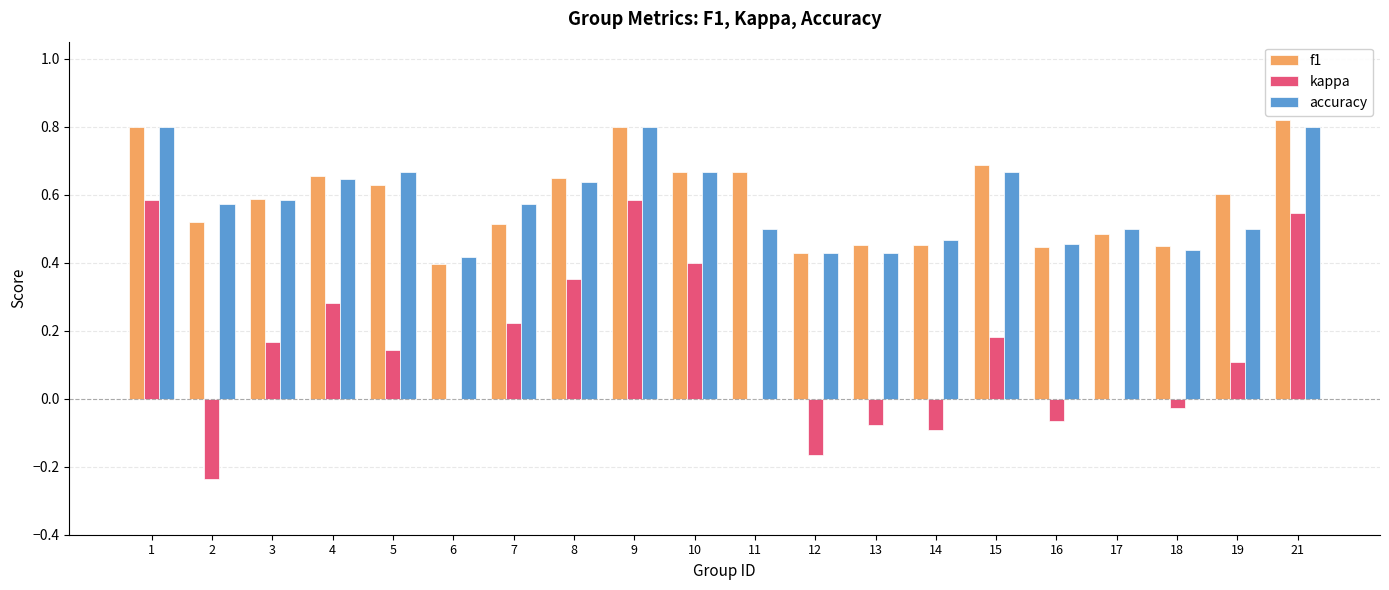

How many categories are shown in the chart?

20